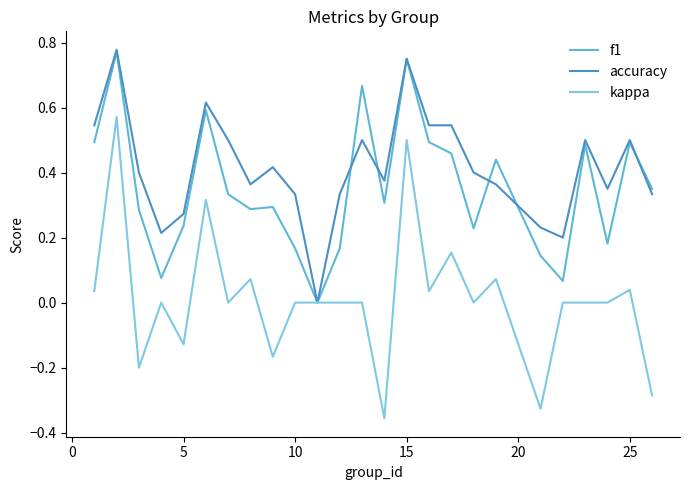

Which series has the largest total across all categories?

accuracy